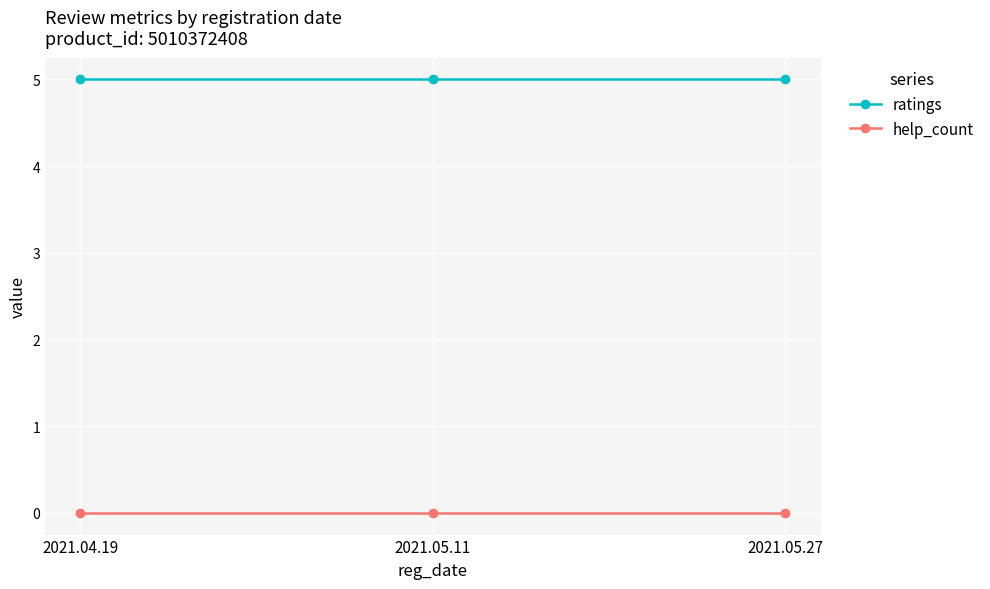

Reading left to right, extract all data points from this chart.

ratings: 5	5	5
help_count: 0	0	0